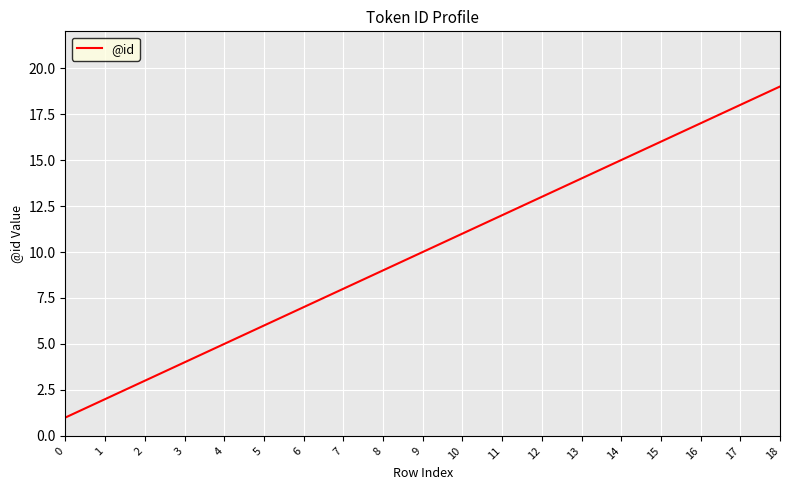

Reading left to right, extract all data points from this chart.

0=1	1=2	2=3	3=4	4=5	5=6	6=7	7=8	8=9	9=10	10=11	11=12	12=13	13=14	14=15	15=16	16=17	17=18	18=19